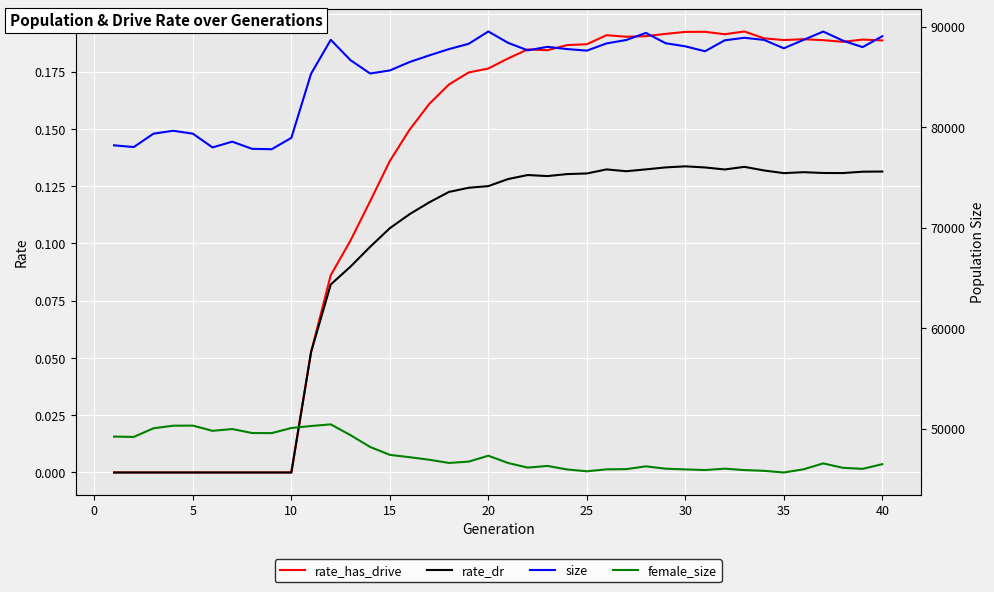

The rate_has_drive series shows -0.1 at 10. True or false?

False